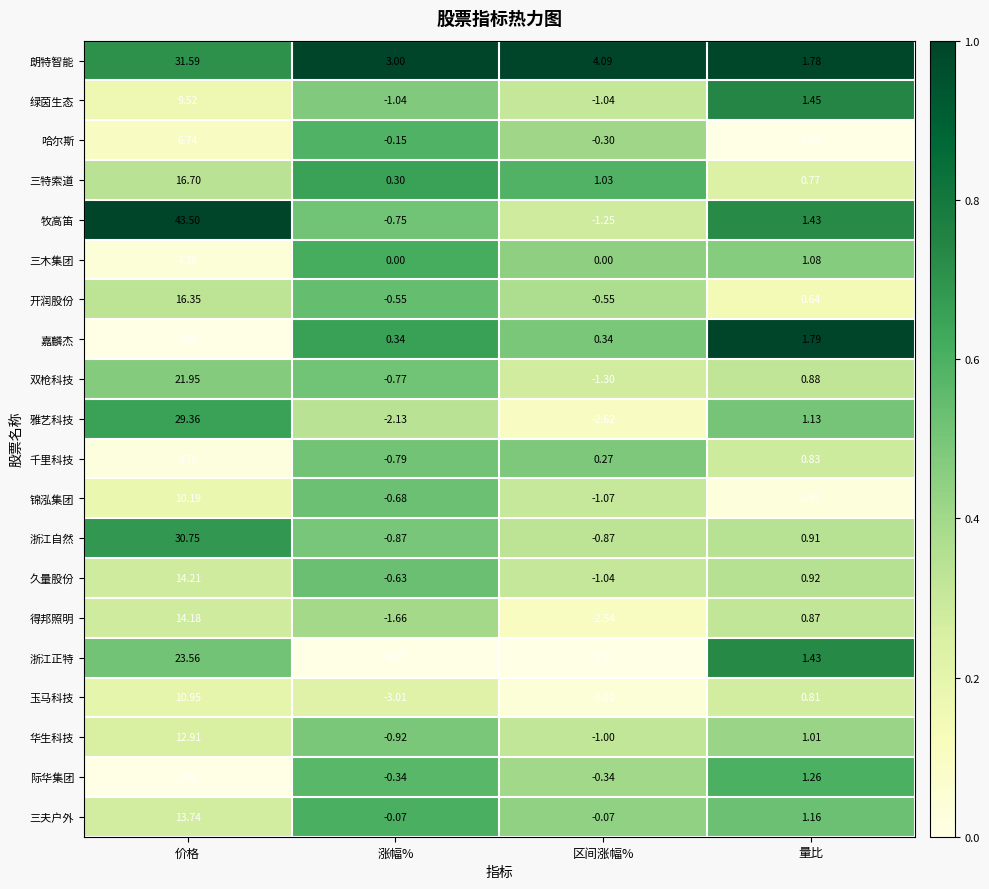

At which category is the sum across all series the highest?

价格